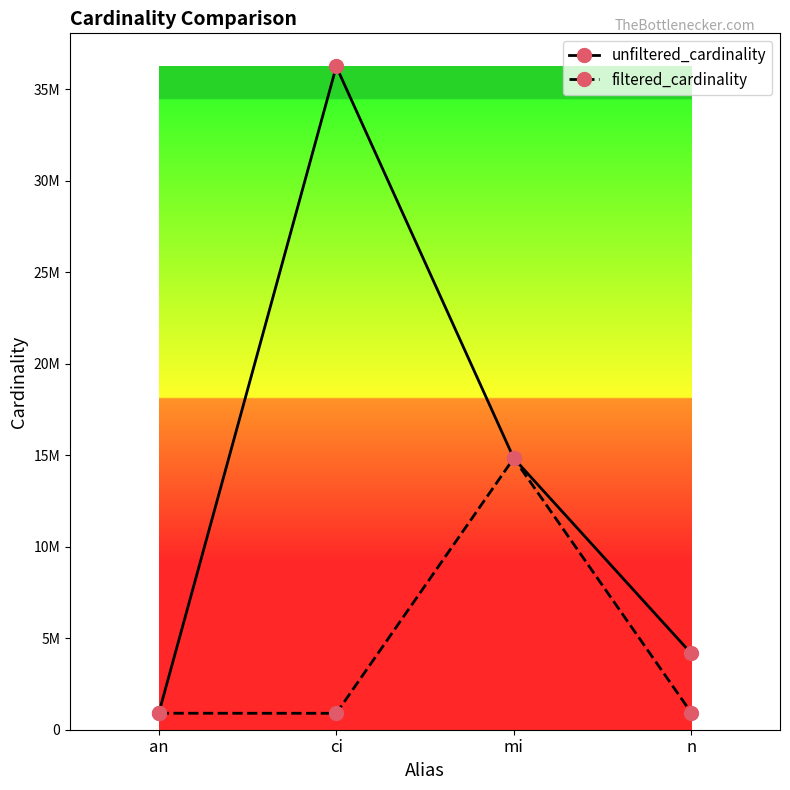

What are all the series names shown in the legend?

unfiltered_cardinality, filtered_cardinality